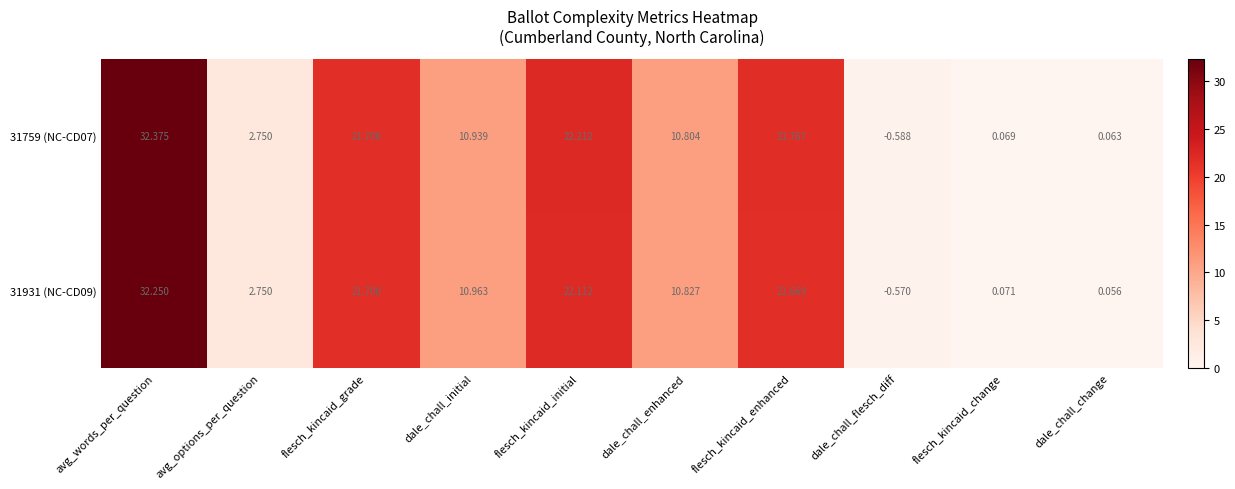

At which label does 31931 (NC-CD09) reach its minimum?

dale_chall_flesch_diff